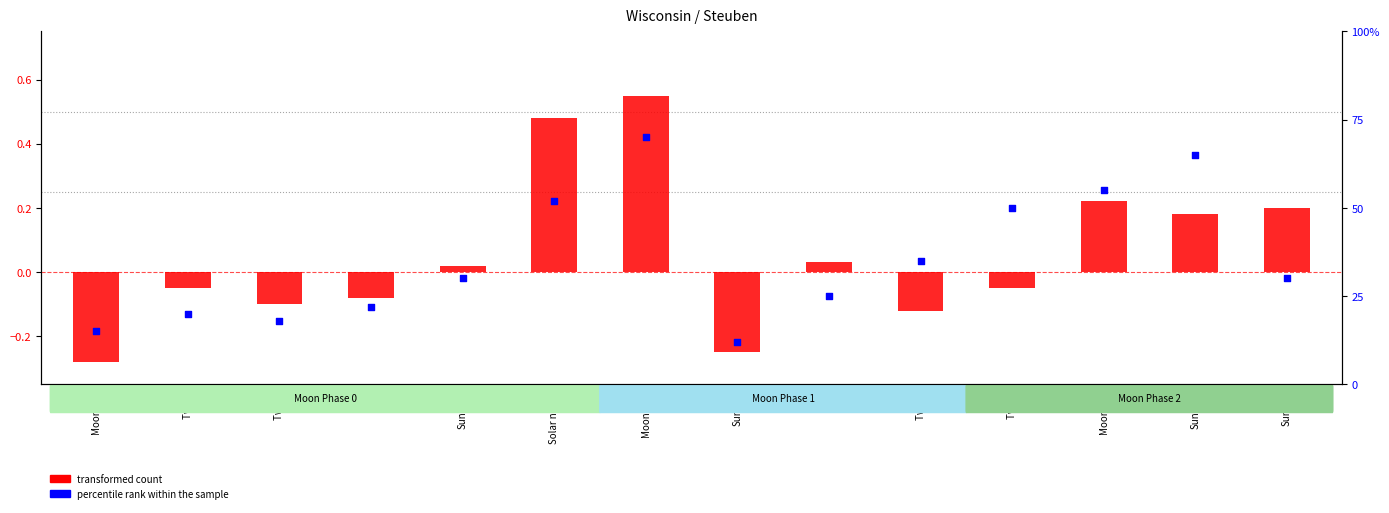

Is the value of transformed count at Sunset greater than the value of percentile rank within the sample at Twi N?

No